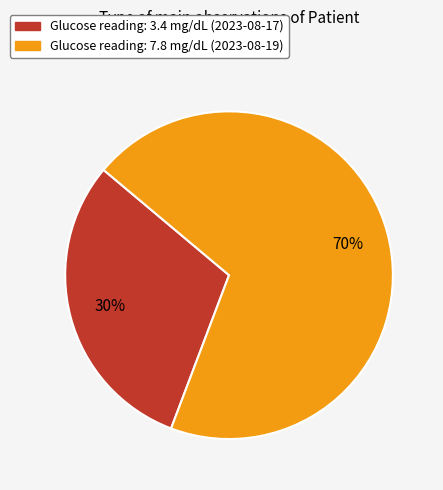

To the nearest percent, what is the average slice percentage?

50%